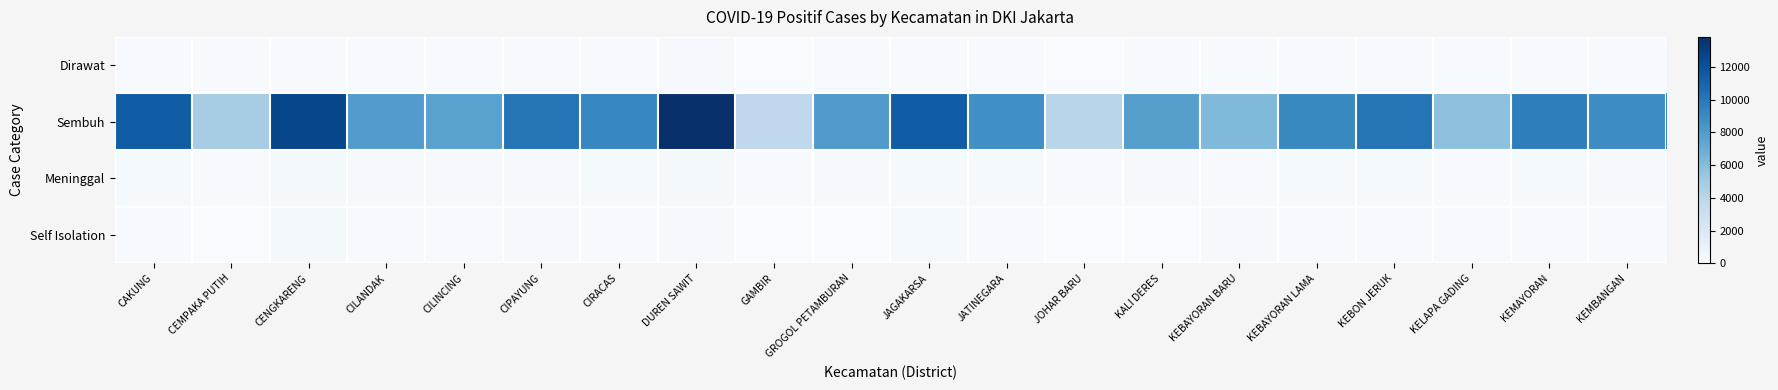

Rank the series by their maximum value, from lowest to highest.

Dirawat, Self Isolation, Meninggal, Sembuh